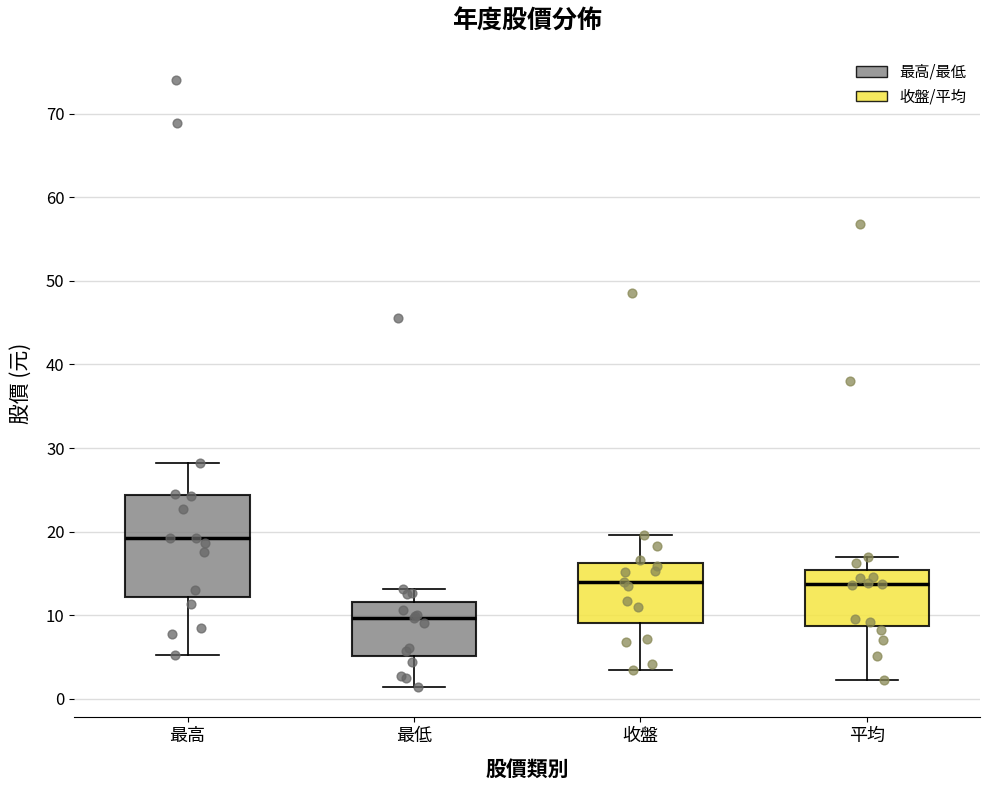

Reading left to right, read every box against the y-axis: the position of its median line, the range the box covers, and the ends of its whiskers. The values are not printed on the chart, so give them approximately, as read against the axis.

最高: median 19, box 12 to 24, whiskers 5 to 28
最低: median 10, box 5 to 12, whiskers 1 to 13
收盤: median 14, box 9 to 16, whiskers 4 to 20
平均: median 14, box 9 to 15, whiskers 2 to 17